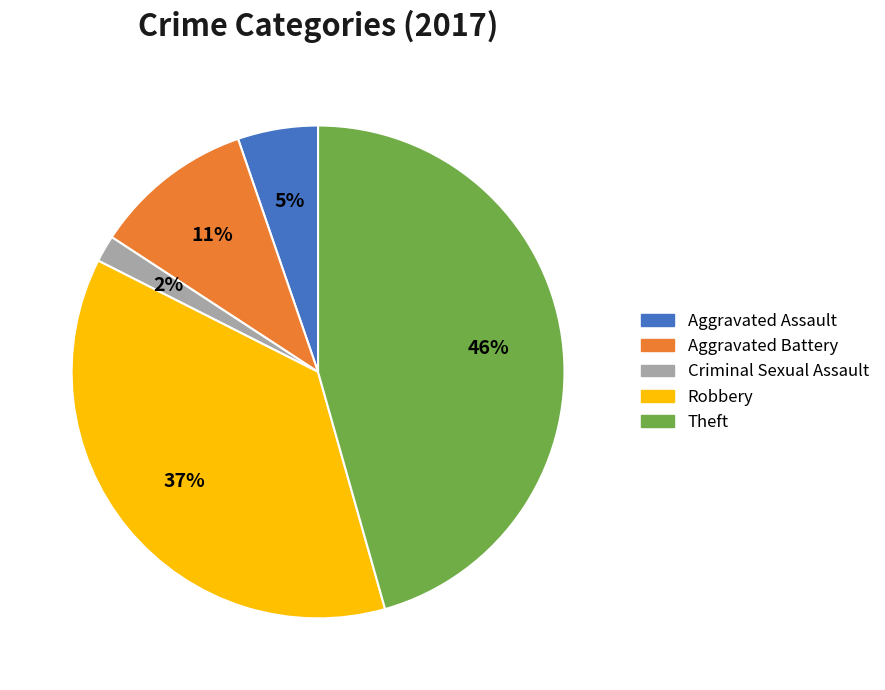

Is Criminal Sexual Assault the majority of the pie?

No